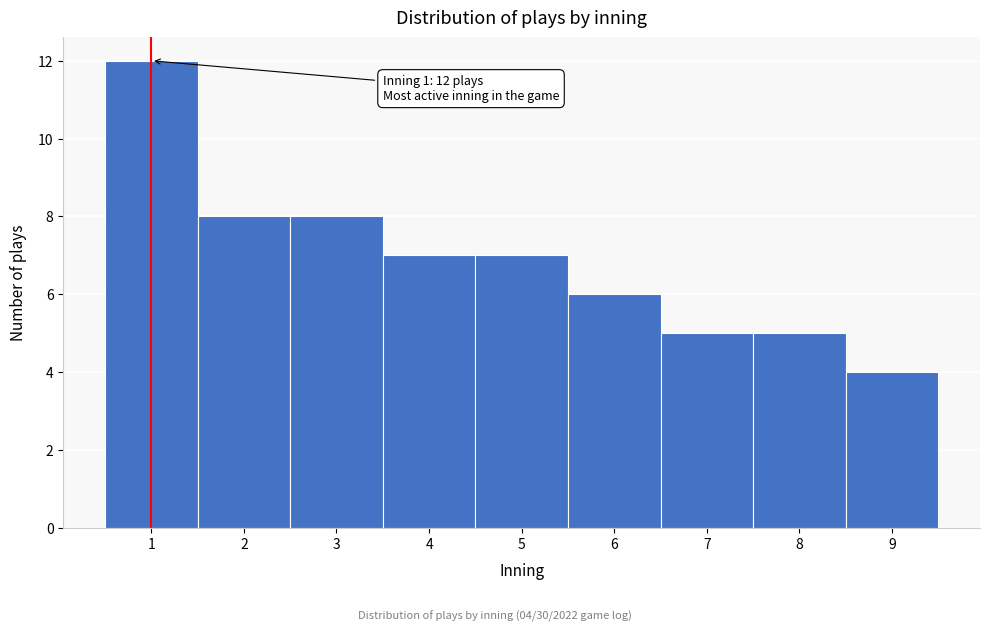

Which range on the x-axis has the tallest bar?

0.5 to 1.5